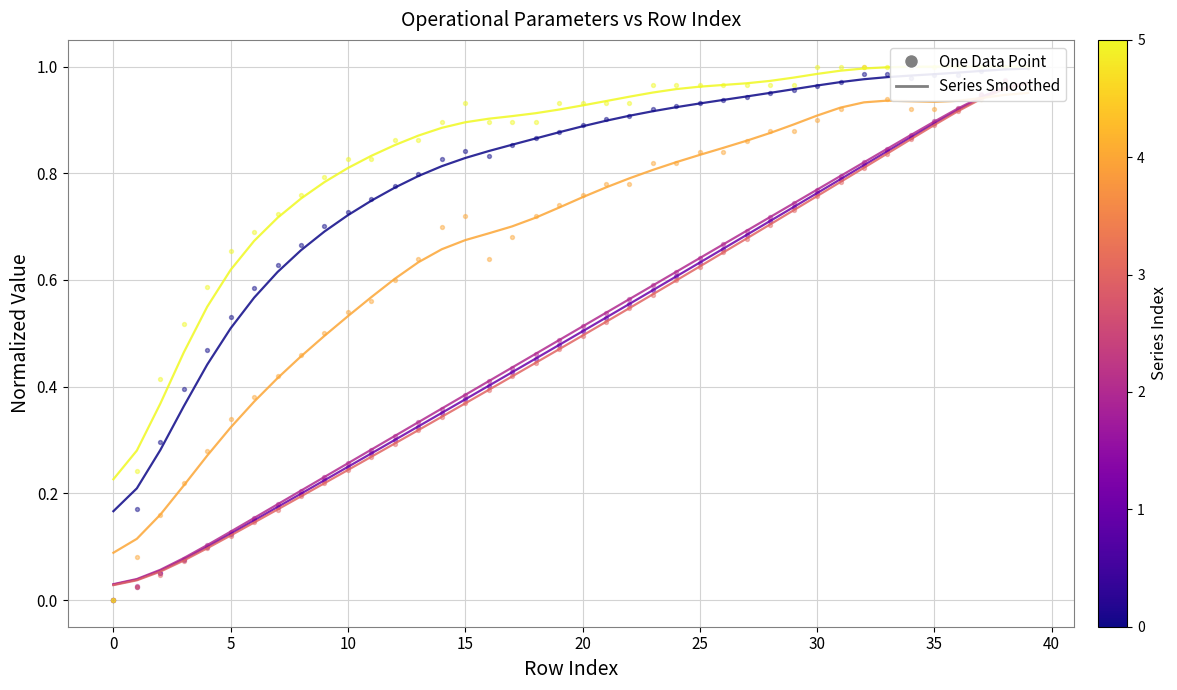

Which series contains the highest Y value?

Capacidade operacional [ha/h]